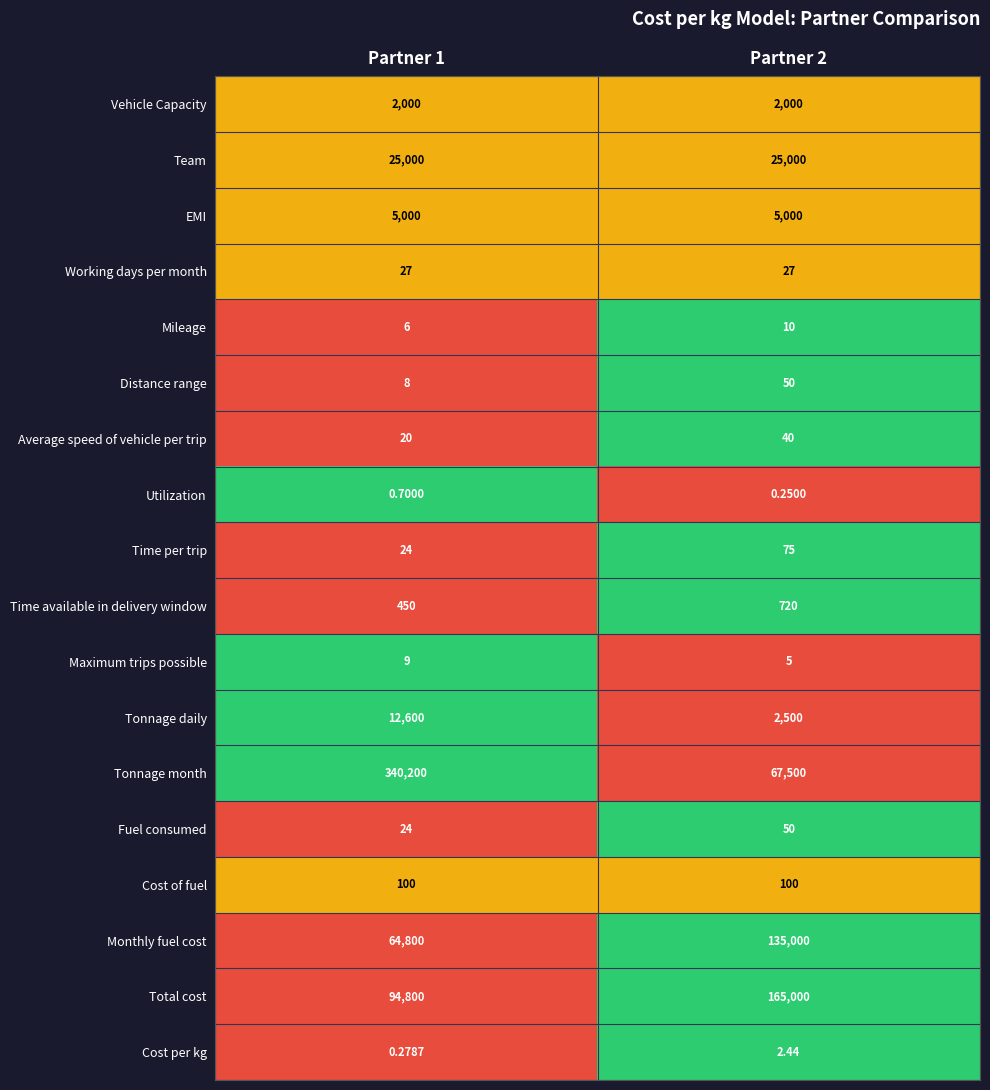

Is the value of Utilization at Partner 1 greater than the value of Time available in delivery window at Partner 1?

No